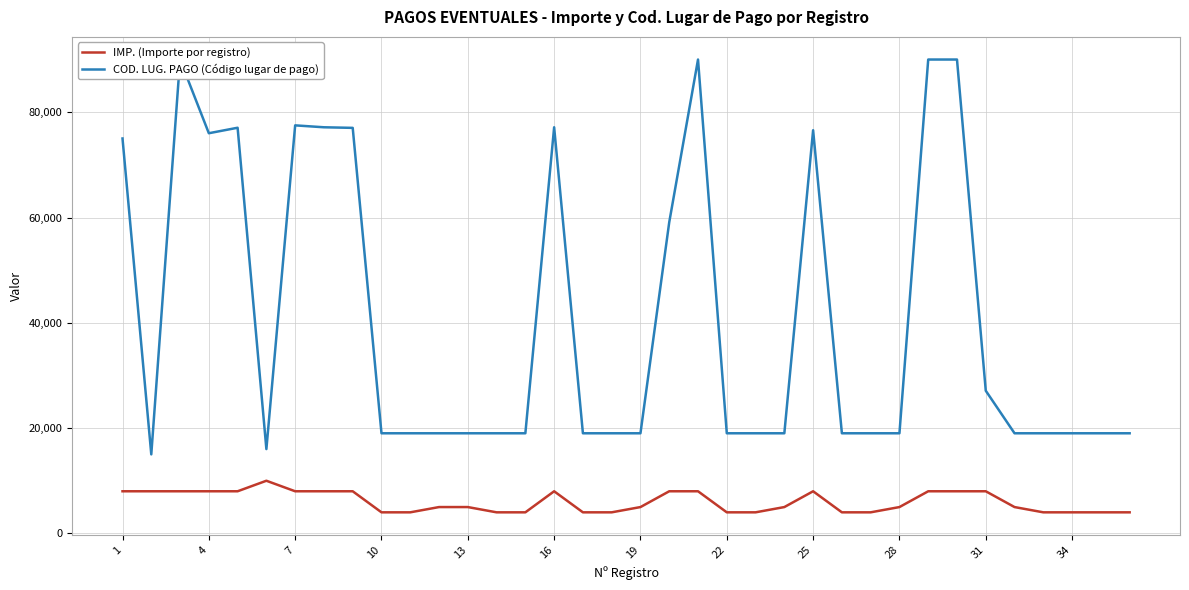

What are all the series names shown in the legend?

IMP. (Importe por registro), COD. LUG. PAGO (Código lugar de pago)